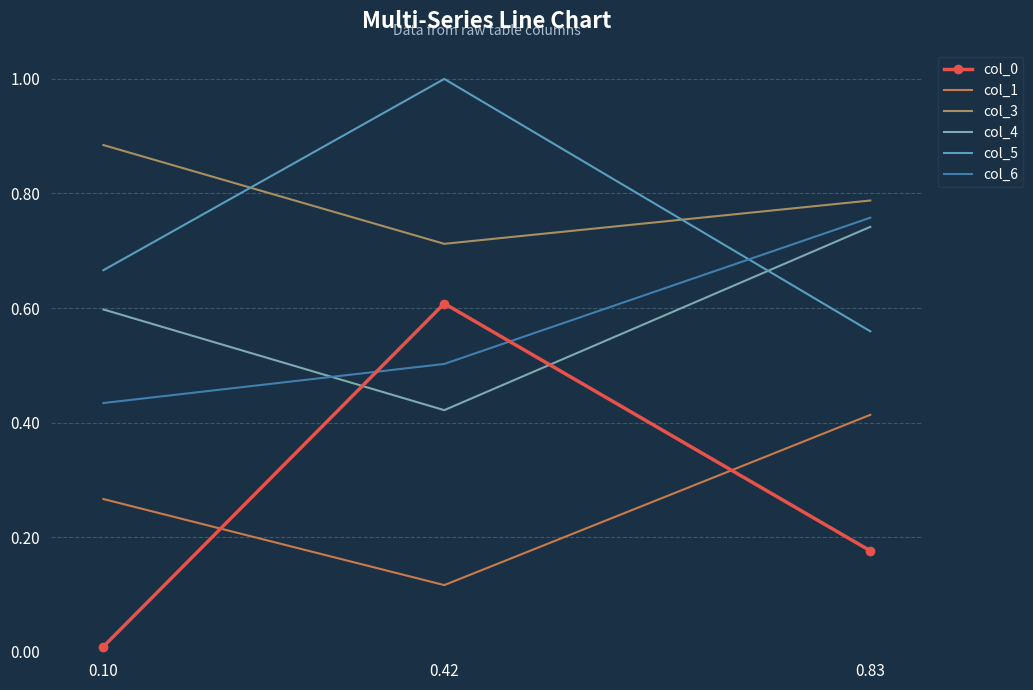

List the labels in order of col_5 value, smallest first.

0.83, 0.10, 0.42